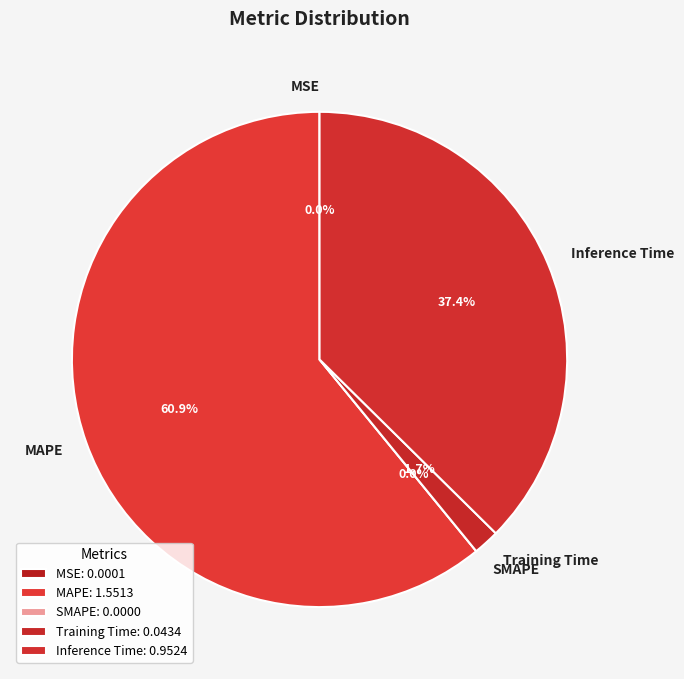

The MAPE slice represents 61% of the pie. True or false?

True